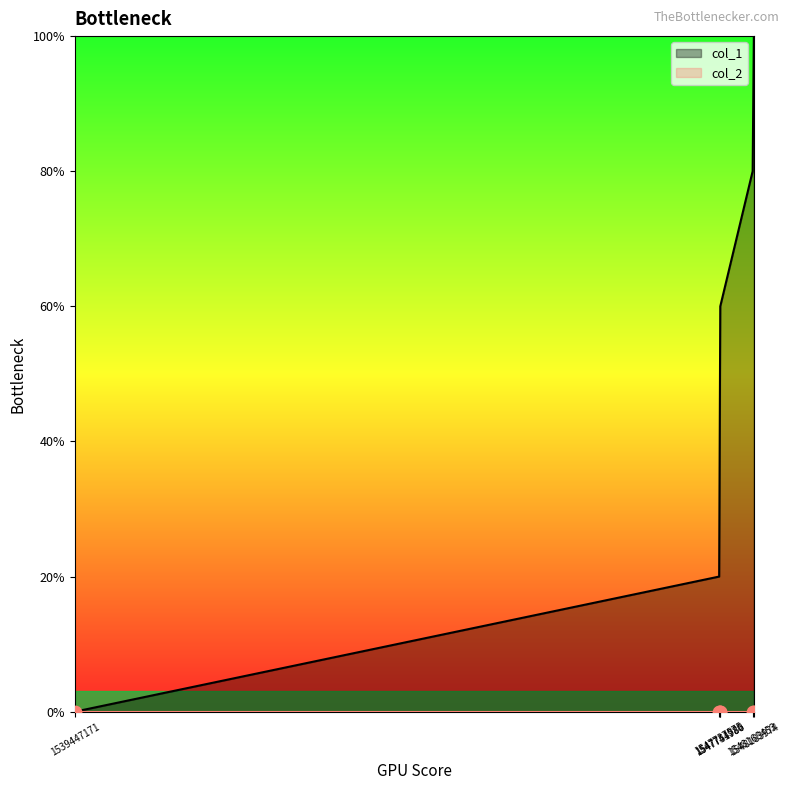

Between 1548168453 and 1547751980, which is larger?

1548168453